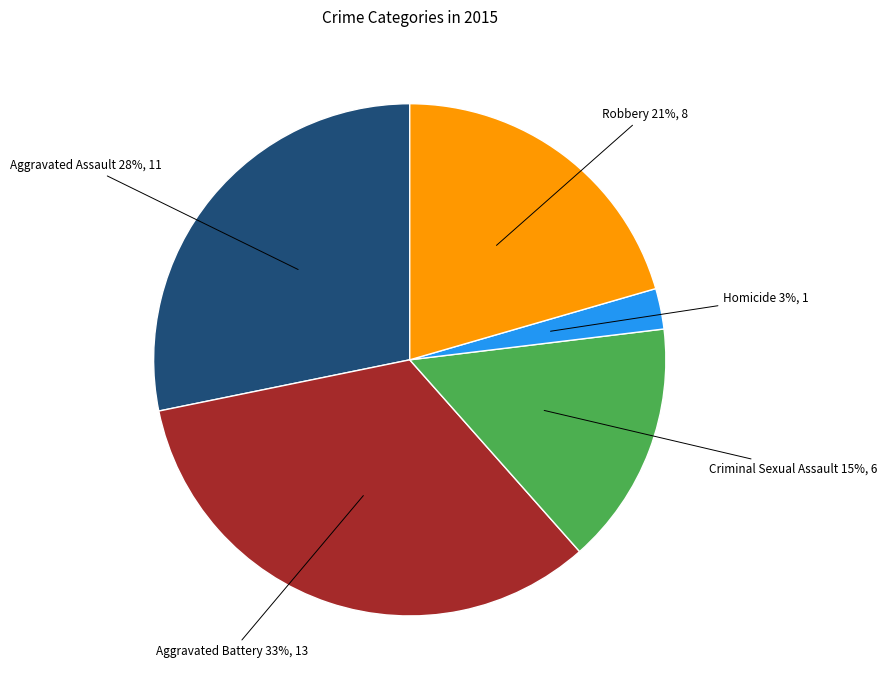

Count the number of slices in the pie.

5